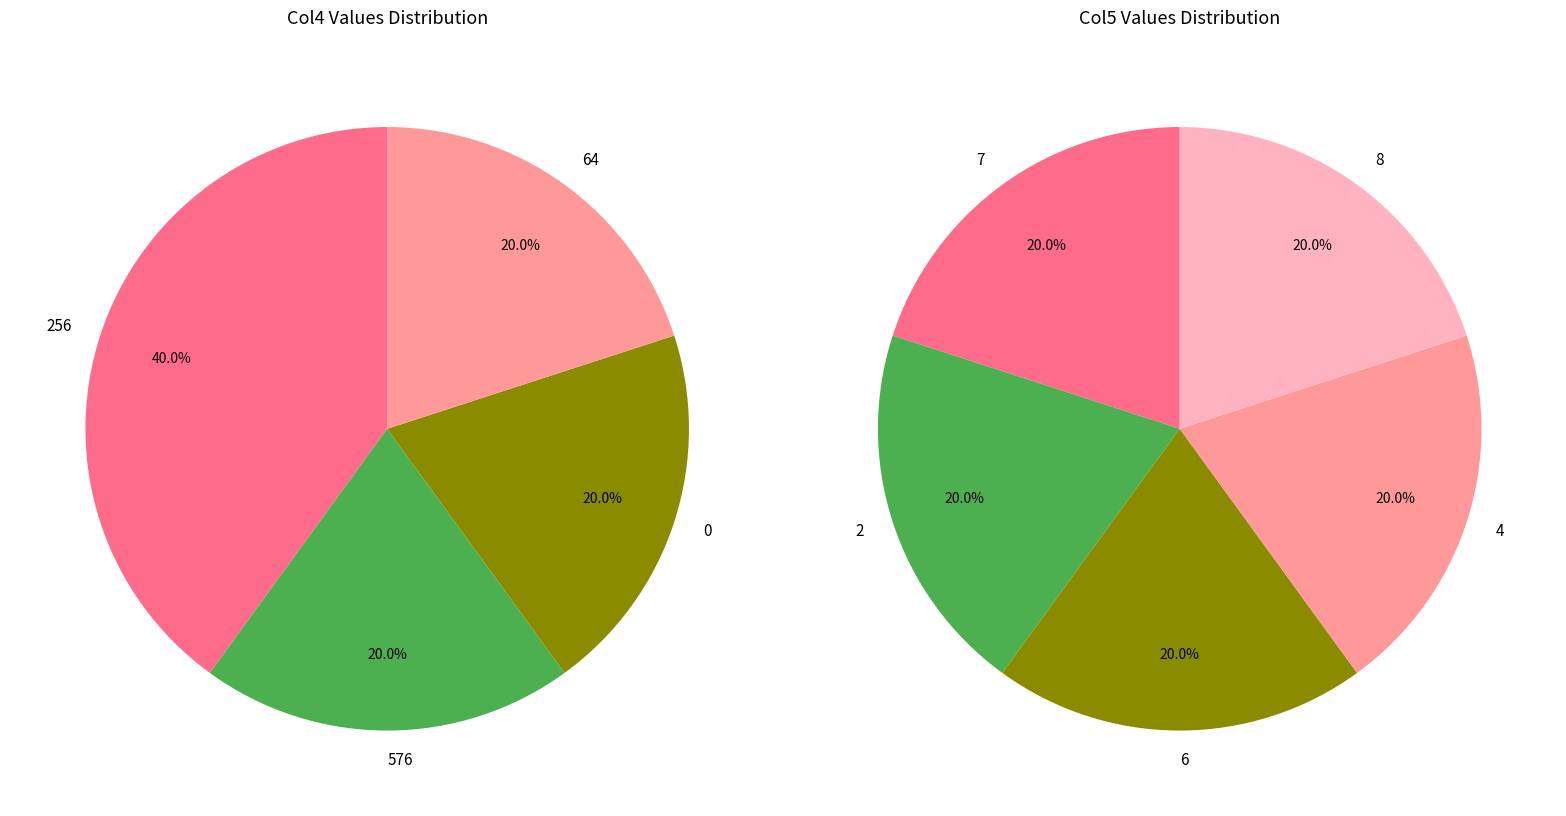

How many segments does this pie chart have?

5